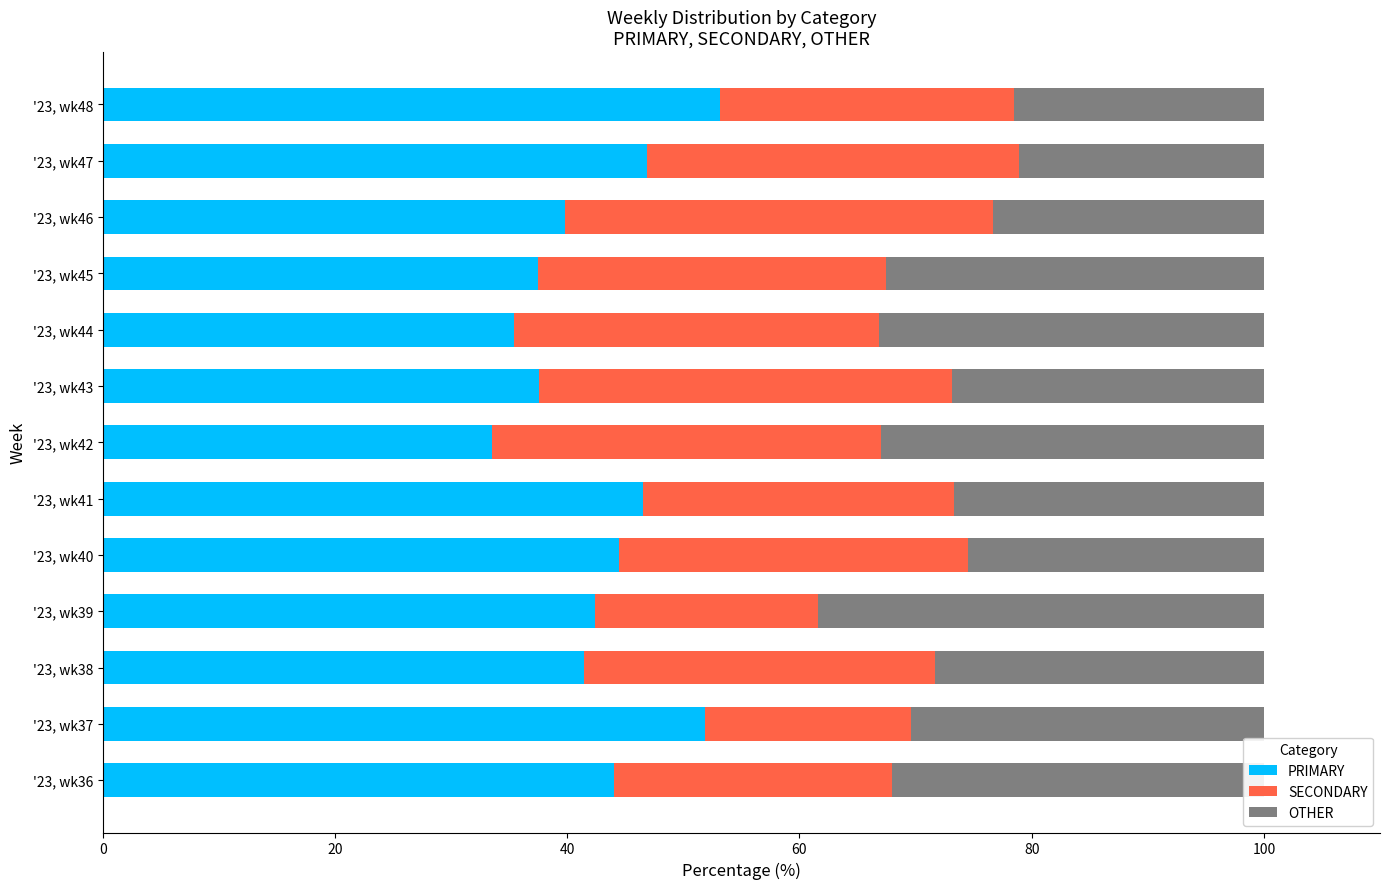

What are all the series names shown in the legend?

PRIMARY, SECONDARY, OTHER